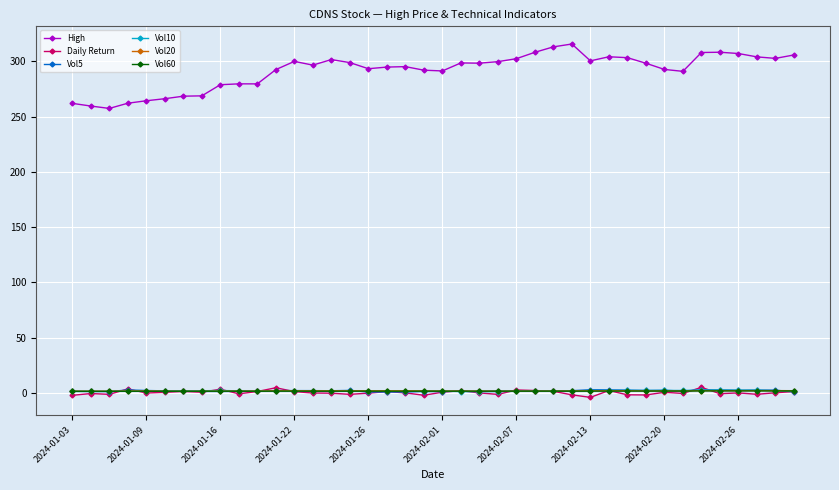

What is the highest value of the High series?

315.7